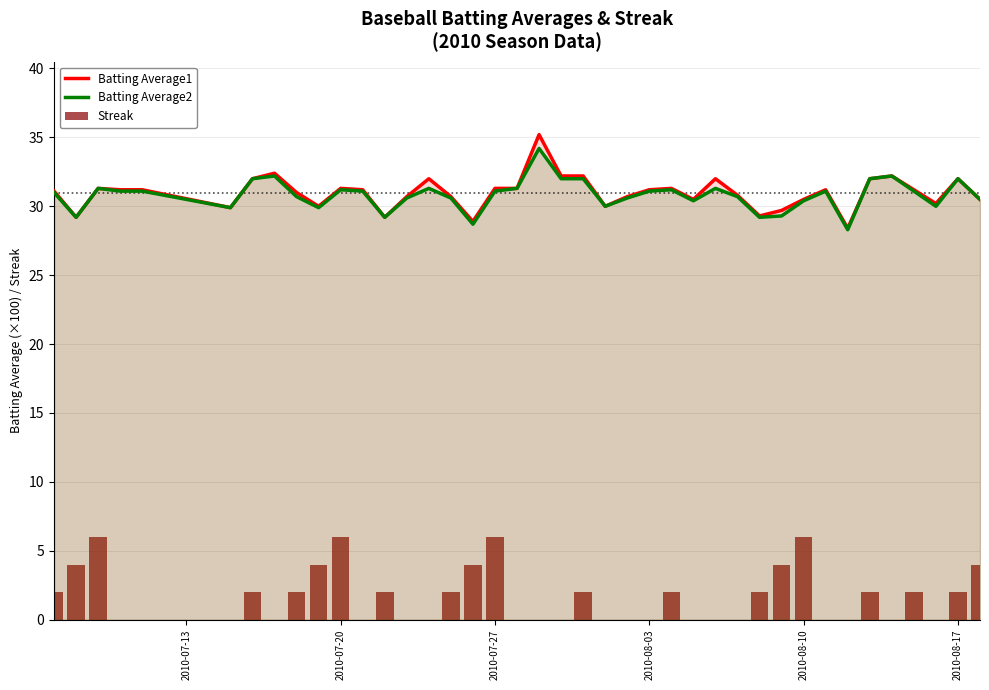

How many groups of bars are there?

40